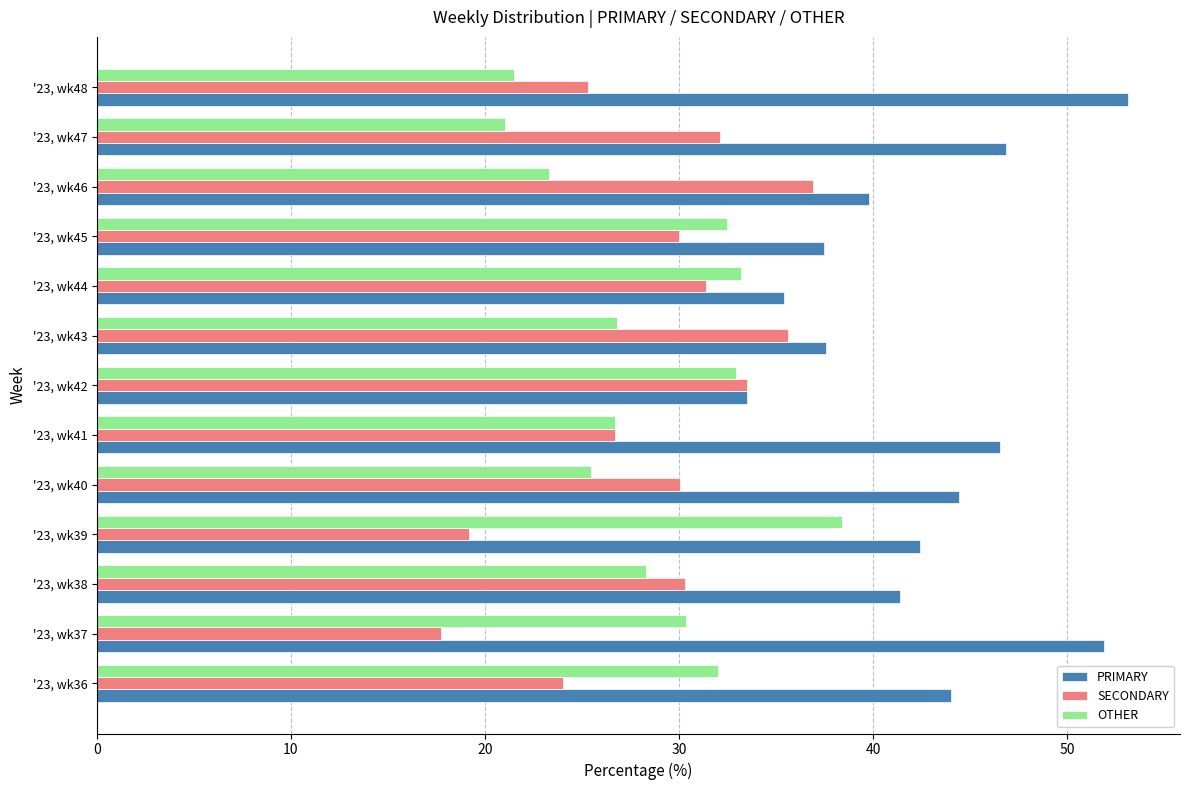

How many distinct data groups are displayed?

3